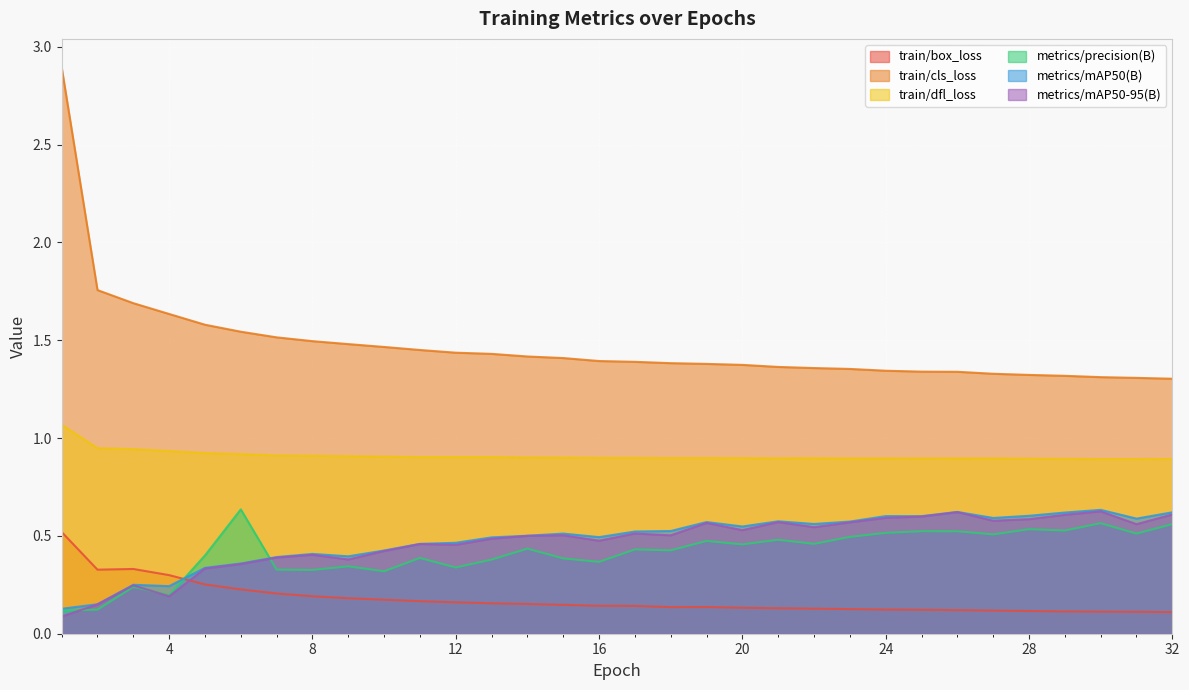

How many distinct data groups are displayed?

6